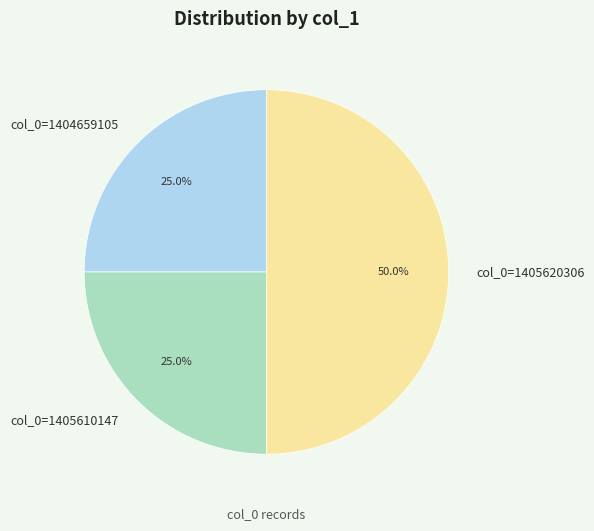

Combined, what portion of the pie is col_0=1405610147 and col_0=1404659105?

50.0%